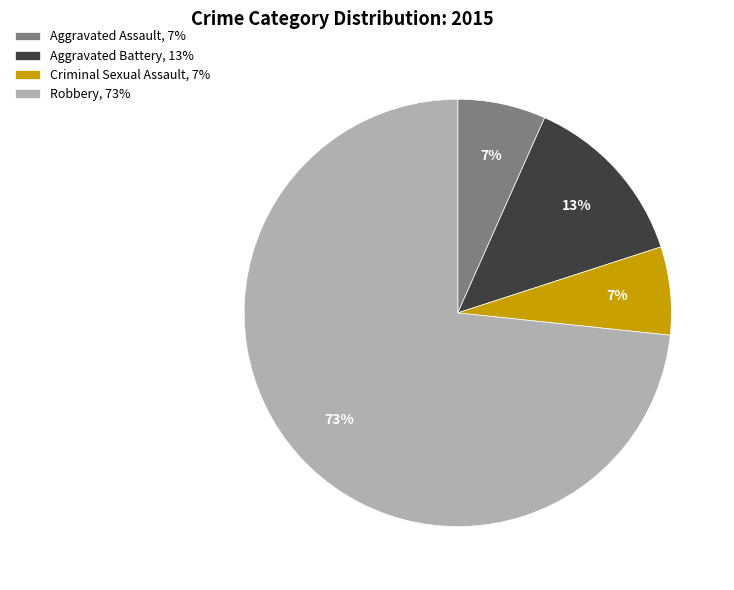

Which has a higher value, Aggravated Battery or Robbery?

Robbery